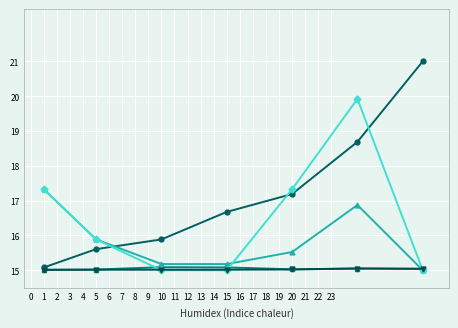

How many data points does each series have?

7